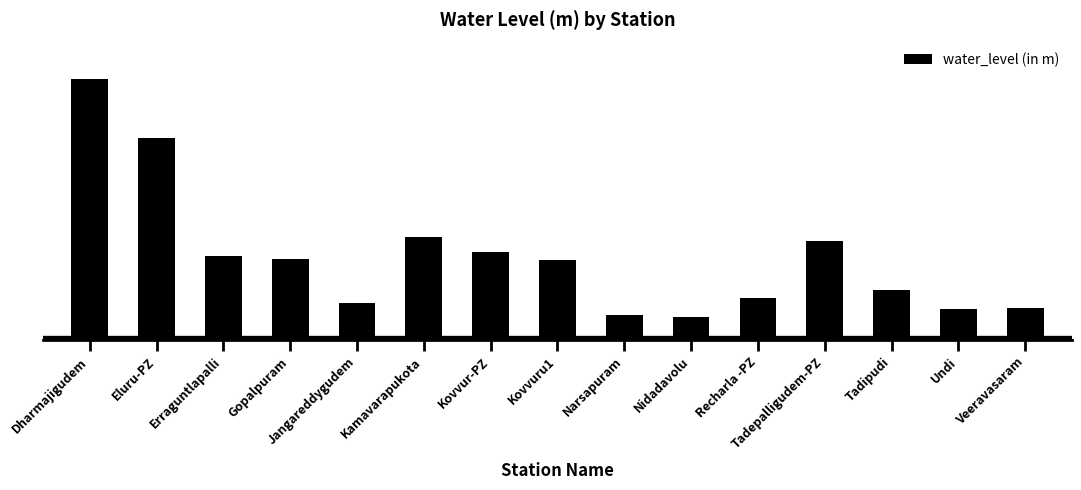

What is the sum of all values?

89.9